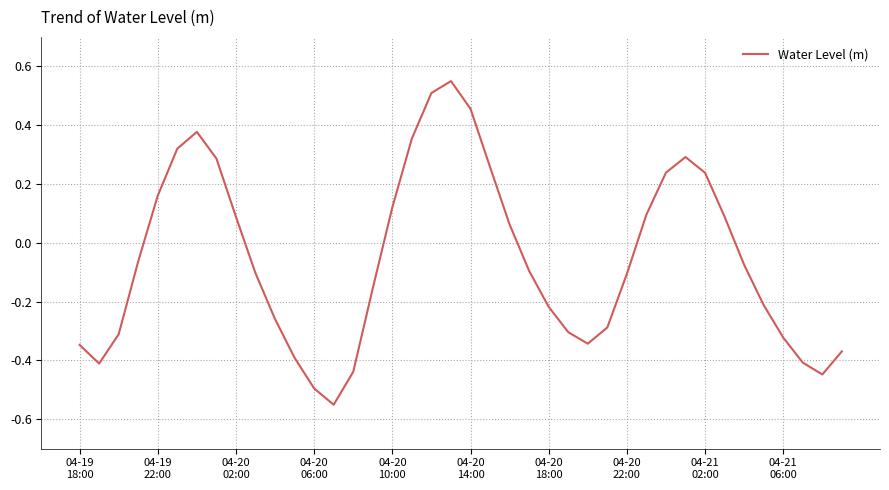

What is the difference between the maximum and minimum values?

1.1